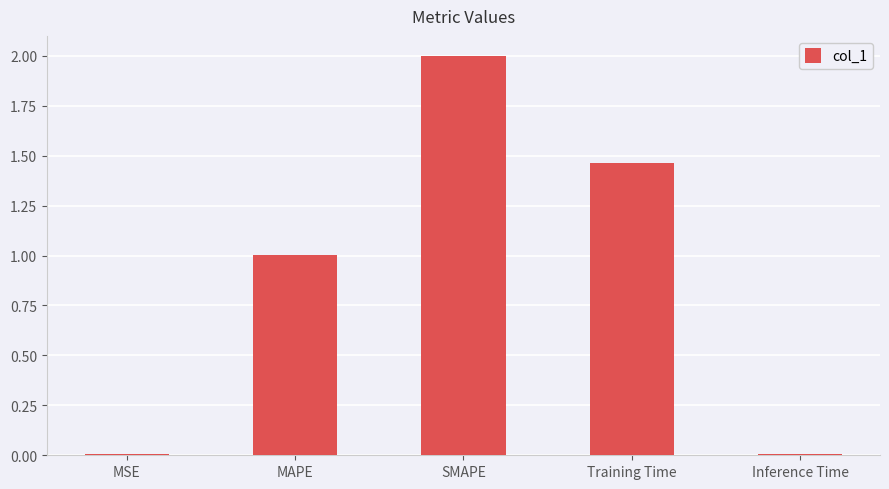

The value at MAPE is 1.0. True or false?

True